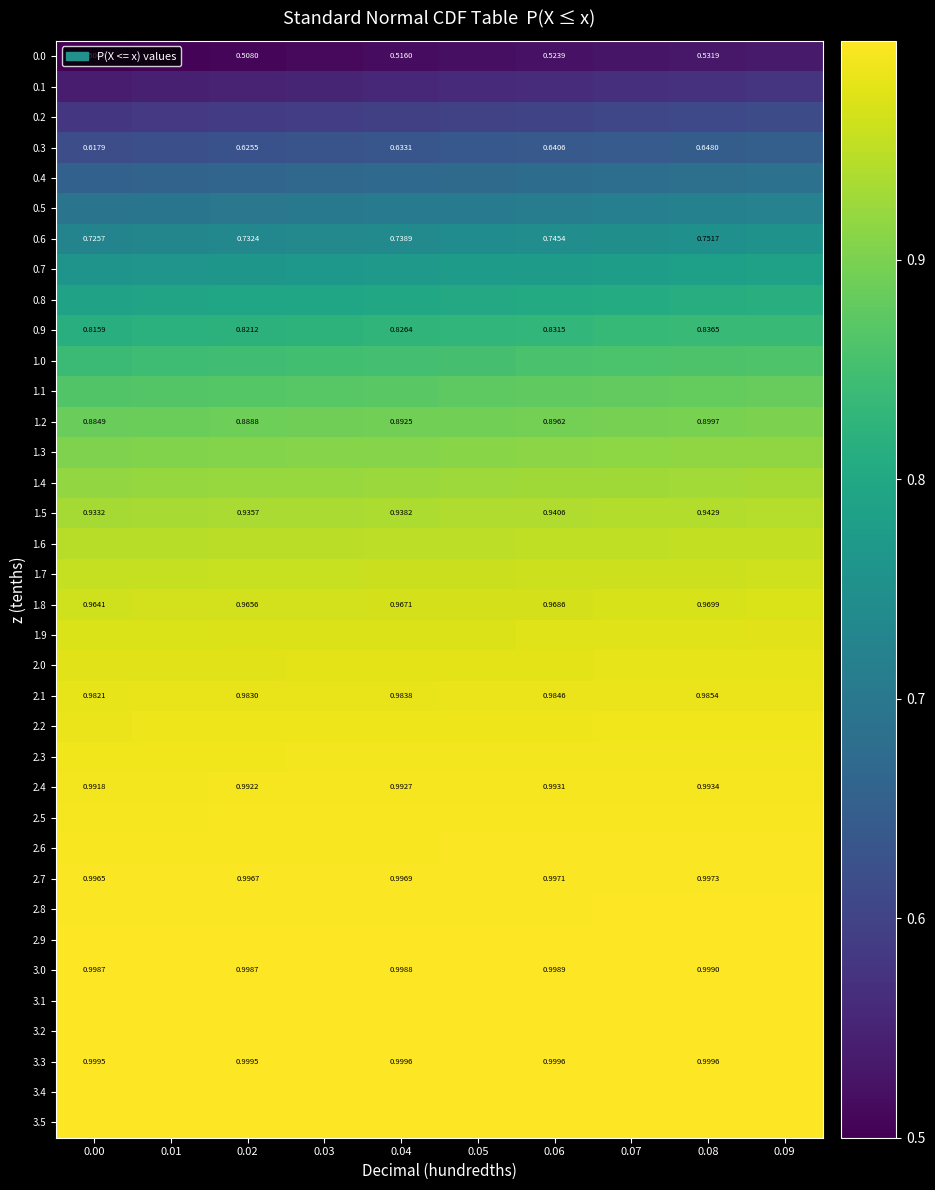

Reading right to left, transcribe all the data shown in this chart.

row_0: 0.09=0.5	0.08=0.5	0.07=0.5	0.06=0.5	0.05=0.5	0.04=0.5	0.03=0.5	0.02=0.5	0.01=0.5	0.00=0.5
row_1: 0.09=0.6	0.08=0.6	0.07=0.6	0.06=0.6	0.05=0.6	0.04=0.6	0.03=0.6	0.02=0.5	0.01=0.5	0.00=0.5
row_2: 0.09=0.6	0.08=0.6	0.07=0.6	0.06=0.6	0.05=0.6	0.04=0.6	0.03=0.6	0.02=0.6	0.01=0.6	0.00=0.6
row_3: 0.09=0.7	0.08=0.6	0.07=0.6	0.06=0.6	0.05=0.6	0.04=0.6	0.03=0.6	0.02=0.6	0.01=0.6	0.00=0.6
row_4: 0.09=0.7	0.08=0.7	0.07=0.7	0.06=0.7	0.05=0.7	0.04=0.7	0.03=0.7	0.02=0.7	0.01=0.7	0.00=0.7
row_5: 0.09=0.7	0.08=0.7	0.07=0.7	0.06=0.7	0.05=0.7	0.04=0.7	0.03=0.7	0.02=0.7	0.01=0.7	0.00=0.7
row_6: 0.09=0.8	0.08=0.8	0.07=0.7	0.06=0.7	0.05=0.7	0.04=0.7	0.03=0.7	0.02=0.7	0.01=0.7	0.00=0.7
row_7: 0.09=0.8	0.08=0.8	0.07=0.8	0.06=0.8	0.05=0.8	0.04=0.8	0.03=0.8	0.02=0.8	0.01=0.8	0.00=0.8
row_8: 0.09=0.8	0.08=0.8	0.07=0.8	0.06=0.8	0.05=0.8	0.04=0.8	0.03=0.8	0.02=0.8	0.01=0.8	0.00=0.8
row_9: 0.09=0.8	0.08=0.8	0.07=0.8	0.06=0.8	0.05=0.8	0.04=0.8	0.03=0.8	0.02=0.8	0.01=0.8	0.00=0.8
row_10: 0.09=0.9	0.08=0.9	0.07=0.9	0.06=0.9	0.05=0.9	0.04=0.9	0.03=0.8	0.02=0.8	0.01=0.8	0.00=0.8
row_11: 0.09=0.9	0.08=0.9	0.07=0.9	0.06=0.9	0.05=0.9	0.04=0.9	0.03=0.9	0.02=0.9	0.01=0.9	0.00=0.9
row_12: 0.09=0.9	0.08=0.9	0.07=0.9	0.06=0.9	0.05=0.9	0.04=0.9	0.03=0.9	0.02=0.9	0.01=0.9	0.00=0.9
row_13: 0.09=0.9	0.08=0.9	0.07=0.9	0.06=0.9	0.05=0.9	0.04=0.9	0.03=0.9	0.02=0.9	0.01=0.9	0.00=0.9
row_14: 0.09=0.9	0.08=0.9	0.07=0.9	0.06=0.9	0.05=0.9	0.04=0.9	0.03=0.9	0.02=0.9	0.01=0.9	0.00=0.9
row_15: 0.09=0.9	0.08=0.9	0.07=0.9	0.06=0.9	0.05=0.9	0.04=0.9	0.03=0.9	0.02=0.9	0.01=0.9	0.00=0.9
row_16: 0.09=1.0	0.08=1.0	0.07=1.0	0.06=1.0	0.05=1.0	0.04=0.9	0.03=0.9	0.02=0.9	0.01=0.9	0.00=0.9
row_17: 0.09=1.0	0.08=1.0	0.07=1.0	0.06=1.0	0.05=1.0	0.04=1.0	0.03=1.0	0.02=1.0	0.01=1.0	0.00=1.0
row_18: 0.09=1.0	0.08=1.0	0.07=1.0	0.06=1.0	0.05=1.0	0.04=1.0	0.03=1.0	0.02=1.0	0.01=1.0	0.00=1.0
row_19: 0.09=1.0	0.08=1.0	0.07=1.0	0.06=1.0	0.05=1.0	0.04=1.0	0.03=1.0	0.02=1.0	0.01=1.0	0.00=1.0
row_20: 0.09=1.0	0.08=1.0	0.07=1.0	0.06=1.0	0.05=1.0	0.04=1.0	0.03=1.0	0.02=1.0	0.01=1.0	0.00=1.0
row_21: 0.09=1.0	0.08=1.0	0.07=1.0	0.06=1.0	0.05=1.0	0.04=1.0	0.03=1.0	0.02=1.0	0.01=1.0	0.00=1.0
row_22: 0.09=1.0	0.08=1.0	0.07=1.0	0.06=1.0	0.05=1.0	0.04=1.0	0.03=1.0	0.02=1.0	0.01=1.0	0.00=1.0
row_23: 0.09=1.0	0.08=1.0	0.07=1.0	0.06=1.0	0.05=1.0	0.04=1.0	0.03=1.0	0.02=1.0	0.01=1.0	0.00=1.0
row_24: 0.09=1.0	0.08=1.0	0.07=1.0	0.06=1.0	0.05=1.0	0.04=1.0	0.03=1.0	0.02=1.0	0.01=1.0	0.00=1.0
row_25: 0.09=1.0	0.08=1.0	0.07=1.0	0.06=1.0	0.05=1.0	0.04=1.0	0.03=1.0	0.02=1.0	0.01=1.0	0.00=1.0
row_26: 0.09=1.0	0.08=1.0	0.07=1.0	0.06=1.0	0.05=1.0	0.04=1.0	0.03=1.0	0.02=1.0	0.01=1.0	0.00=1.0
row_27: 0.09=1.0	0.08=1.0	0.07=1.0	0.06=1.0	0.05=1.0	0.04=1.0	0.03=1.0	0.02=1.0	0.01=1.0	0.00=1.0
row_28: 0.09=1.0	0.08=1.0	0.07=1.0	0.06=1.0	0.05=1.0	0.04=1.0	0.03=1.0	0.02=1.0	0.01=1.0	0.00=1.0
row_29: 0.09=1.0	0.08=1.0	0.07=1.0	0.06=1.0	0.05=1.0	0.04=1.0	0.03=1.0	0.02=1.0	0.01=1.0	0.00=1.0
row_30: 0.09=1.0	0.08=1.0	0.07=1.0	0.06=1.0	0.05=1.0	0.04=1.0	0.03=1.0	0.02=1.0	0.01=1.0	0.00=1.0
row_31: 0.09=1.0	0.08=1.0	0.07=1.0	0.06=1.0	0.05=1.0	0.04=1.0	0.03=1.0	0.02=1.0	0.01=1.0	0.00=1.0
row_32: 0.09=1.0	0.08=1.0	0.07=1.0	0.06=1.0	0.05=1.0	0.04=1.0	0.03=1.0	0.02=1.0	0.01=1.0	0.00=1.0
row_33: 0.09=1.0	0.08=1.0	0.07=1.0	0.06=1.0	0.05=1.0	0.04=1.0	0.03=1.0	0.02=1.0	0.01=1.0	0.00=1.0
row_34: 0.09=1.0	0.08=1.0	0.07=1.0	0.06=1.0	0.05=1.0	0.04=1.0	0.03=1.0	0.02=1.0	0.01=1.0	0.00=1.0
row_35: 0.09=1.0	0.08=1.0	0.07=1.0	0.06=1.0	0.05=1.0	0.04=1.0	0.03=1.0	0.02=1.0	0.01=1.0	0.00=1.0